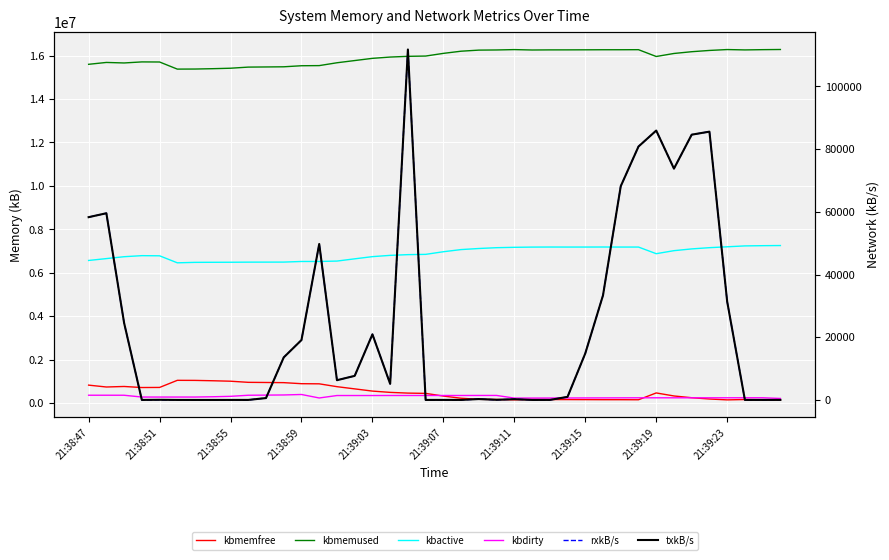

How many distinct data groups are displayed?

6